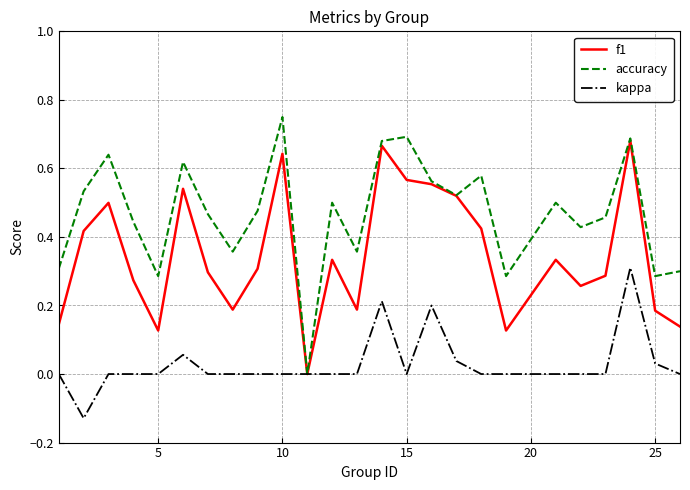

Which series has the widest spread of values?

accuracy